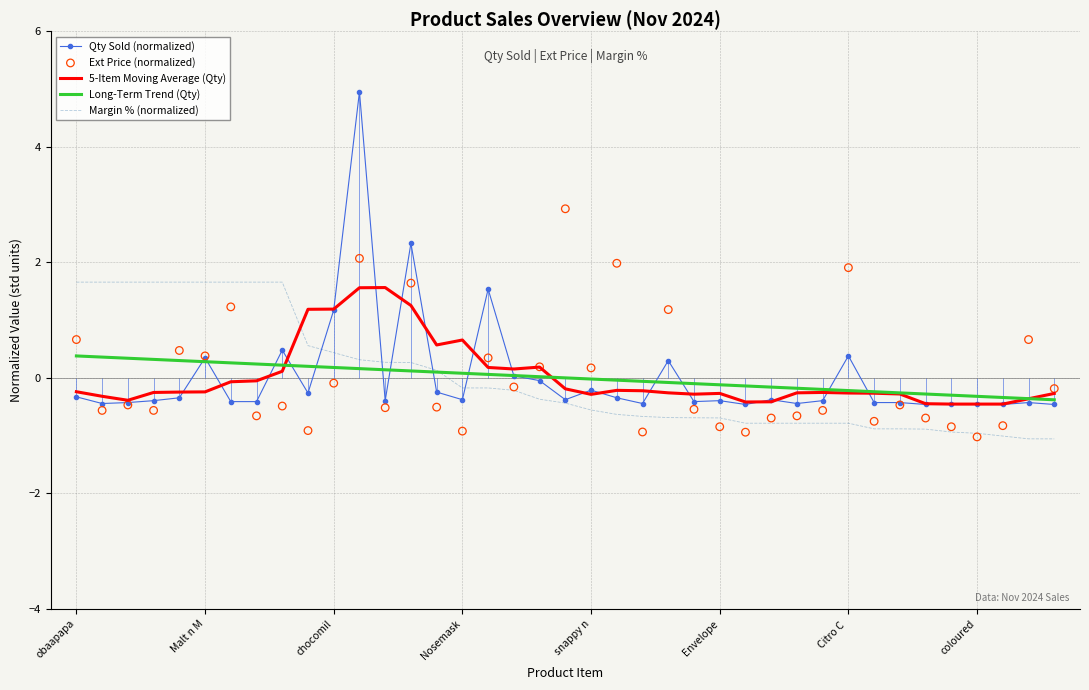

What is the lowest value of the 5-Item Moving Average (Qty) series?

-0.5